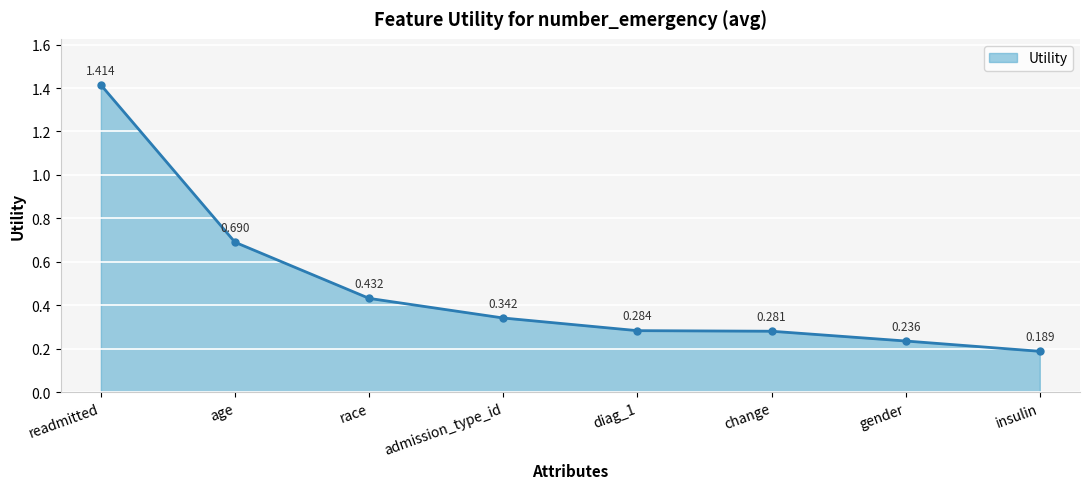

List the labels in order of value, largest first.

readmitted, age, race, admission_type_id, diag_1, change, gender, insulin